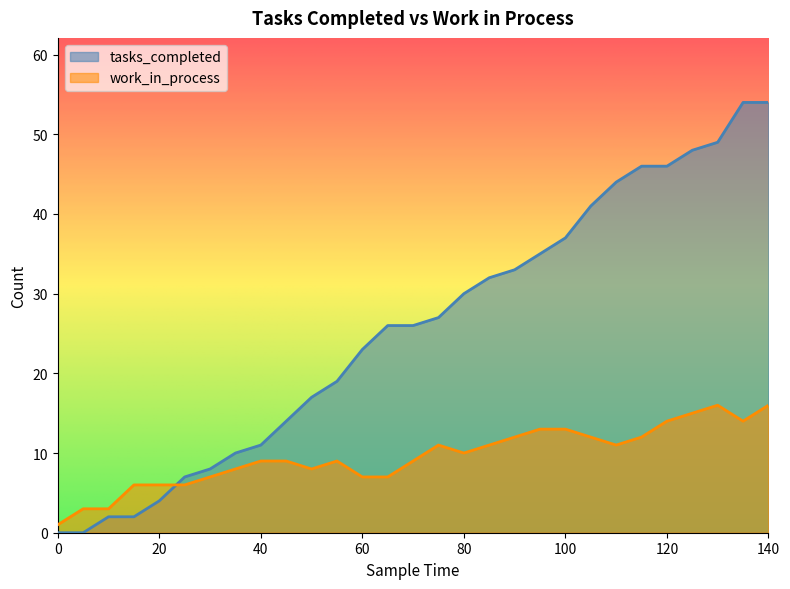

Which series has the widest spread of values?

tasks_completed